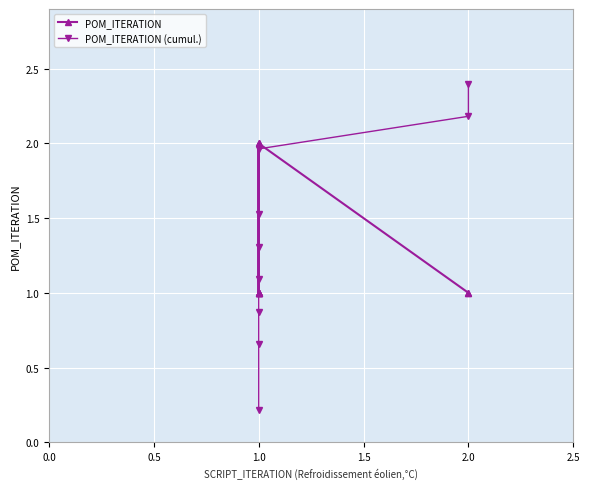

How many intersections are there between POM_ITERATION and POM_ITERATION (cumul.)?

3